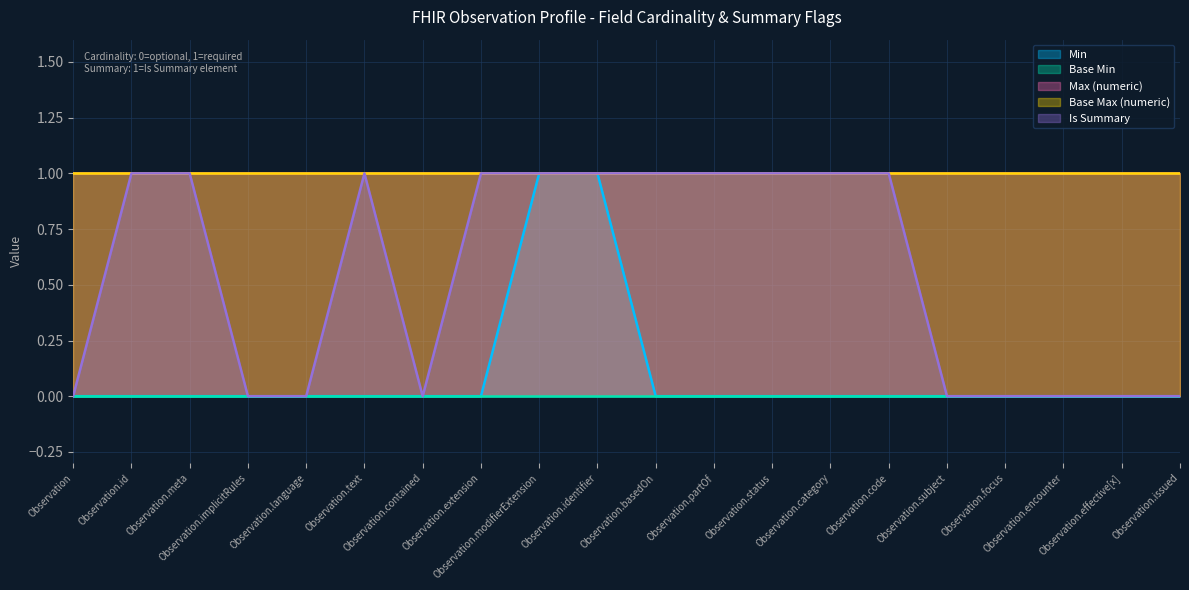

What is the value of the Base Max (numeric) point at the 12th from the left?

1